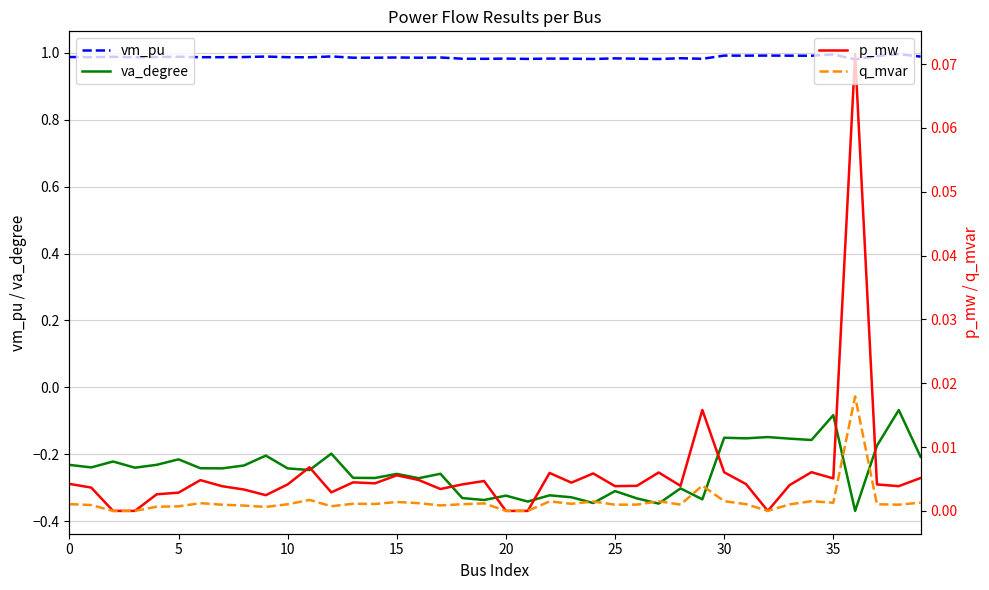

True or false: va_degree has a value of -0.2 at 0.

True